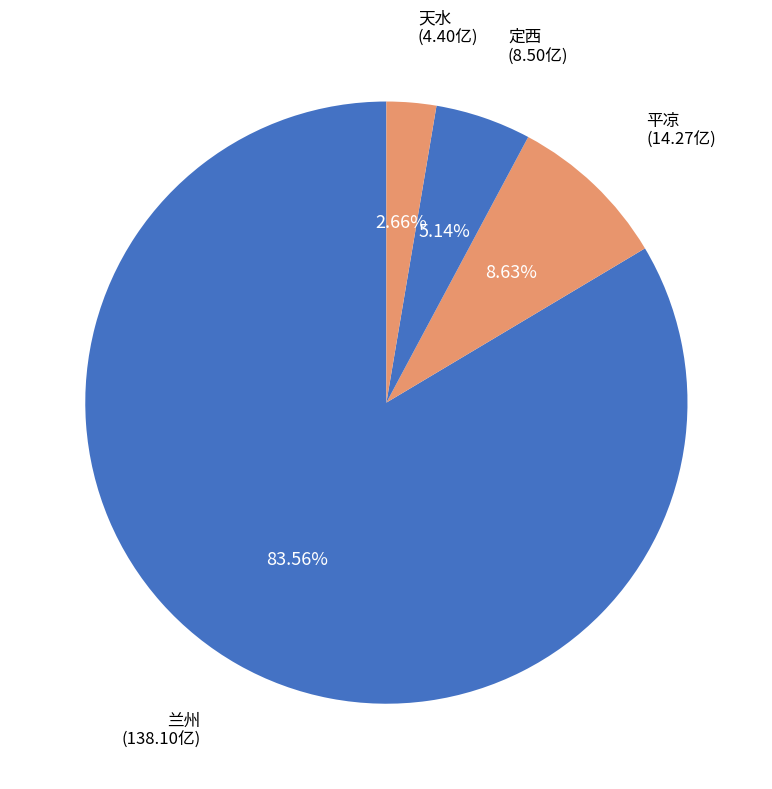

How many segments does this pie chart have?

4